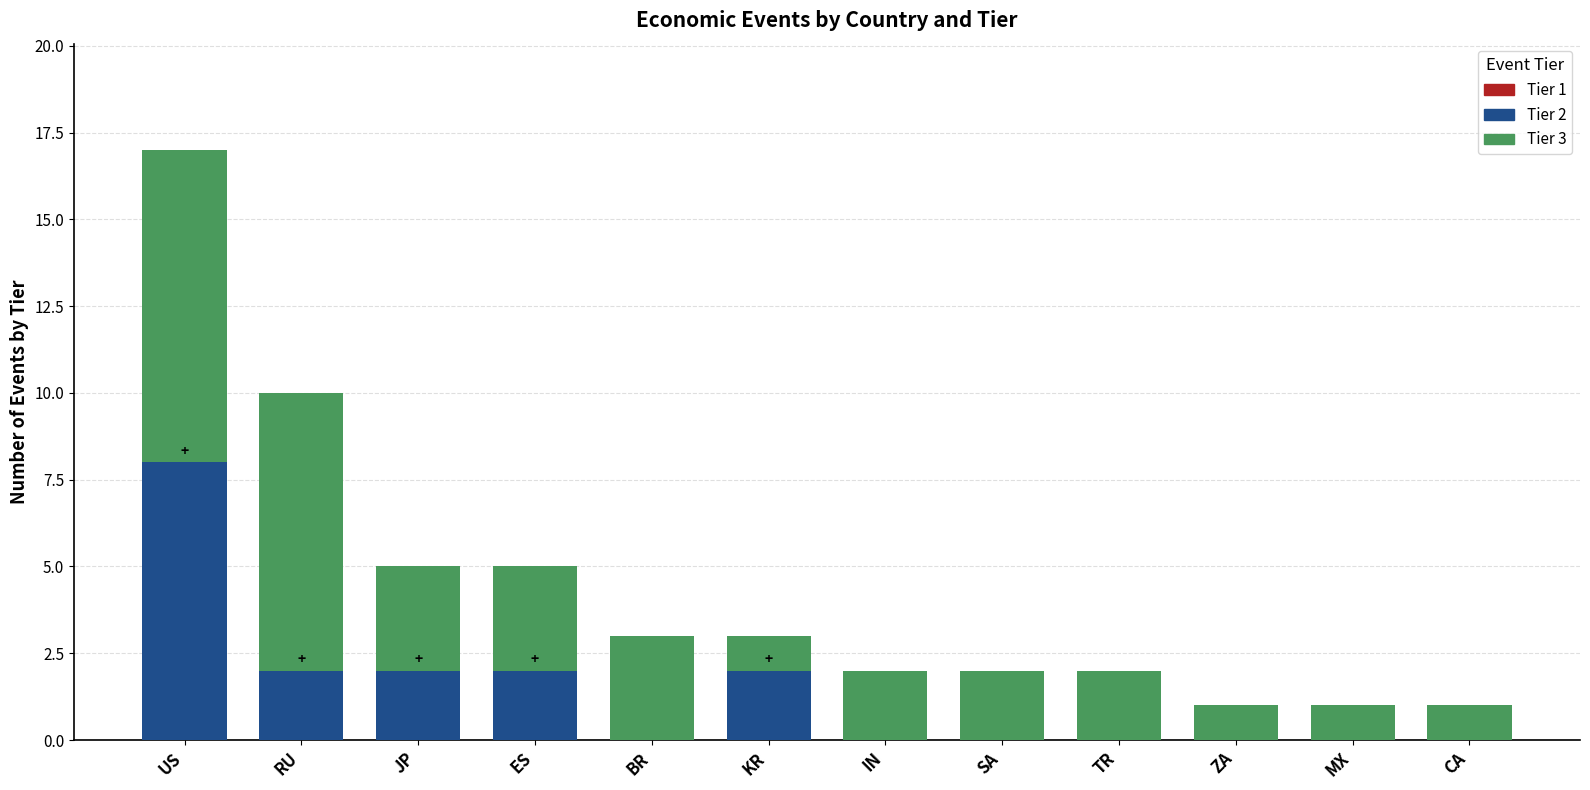

The value of Tier 2 at US is 14. True or false?

False